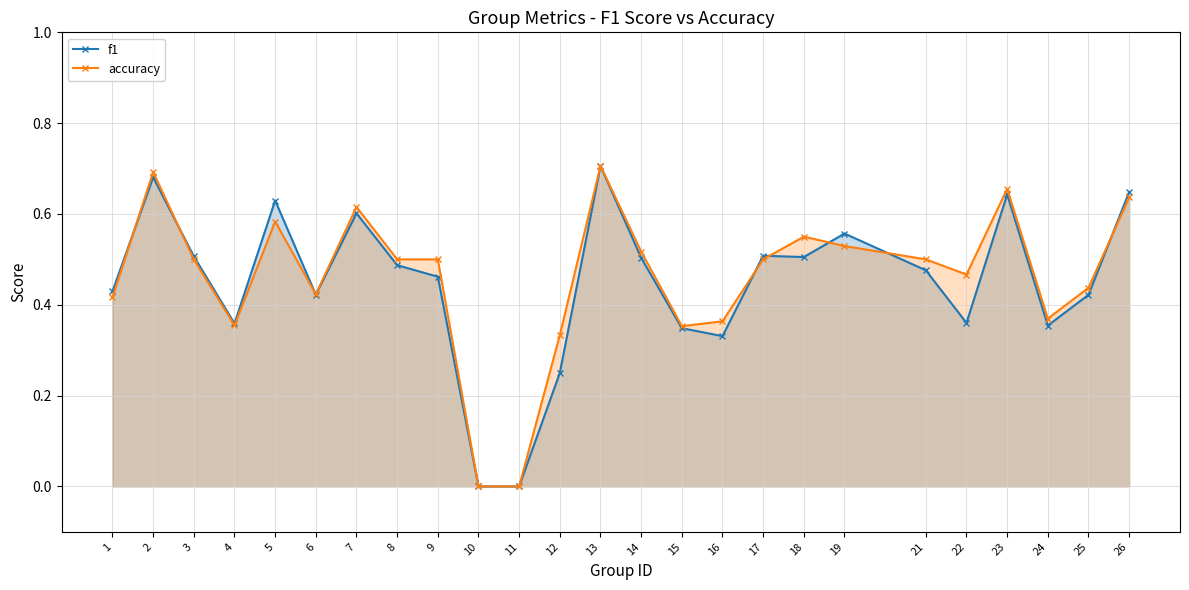

How many categories are shown in the chart?

25